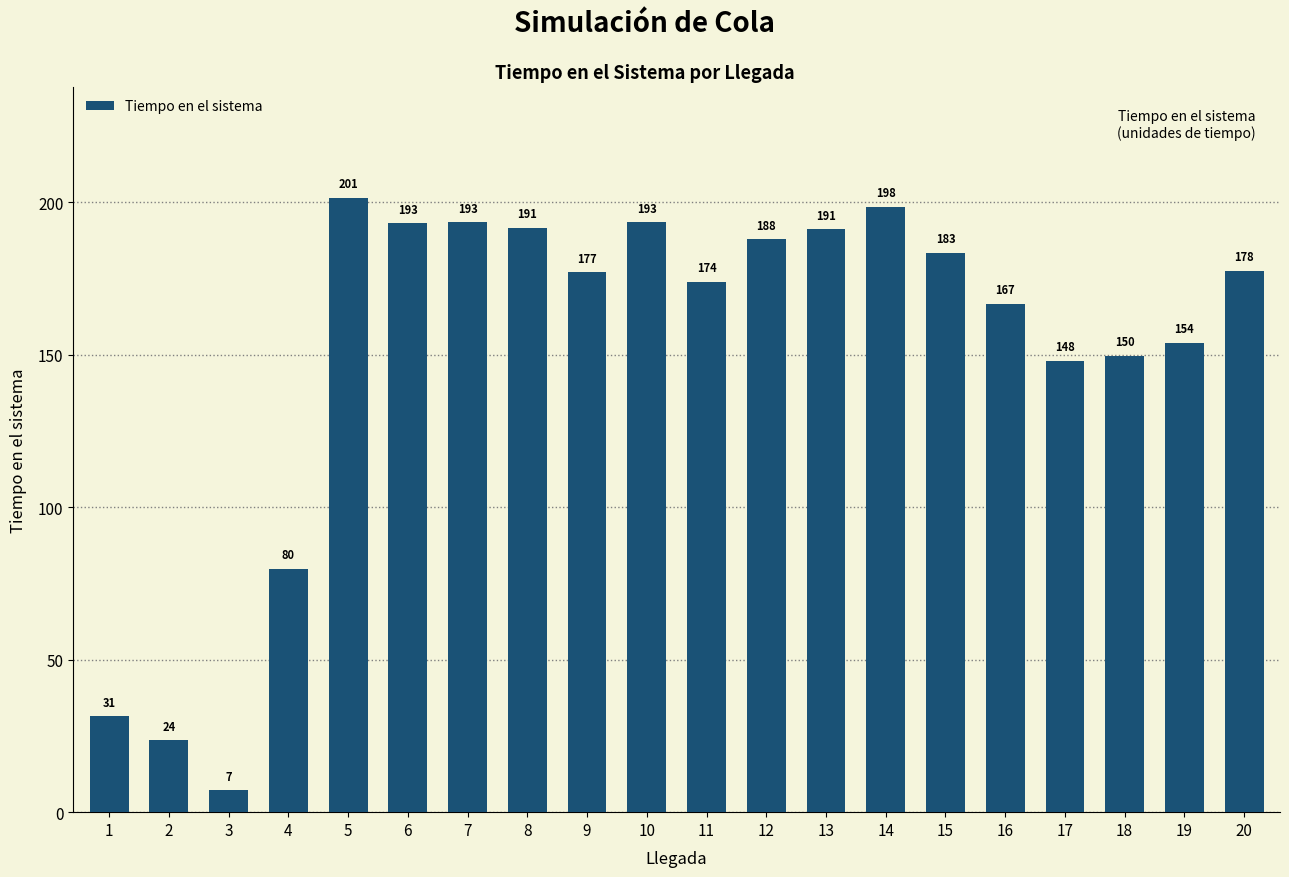

What is the value of the 10th bar from the left?

193.4